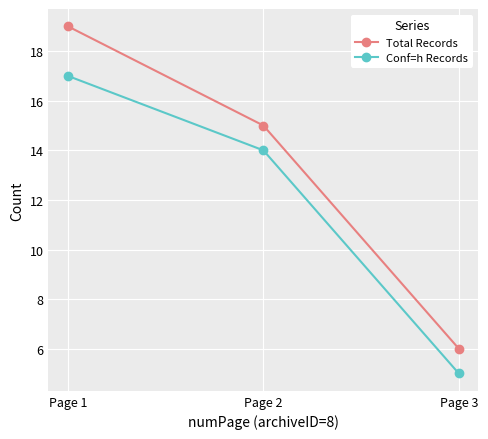

Is it true that Conf=h Records equals 5 at Page 3?

True